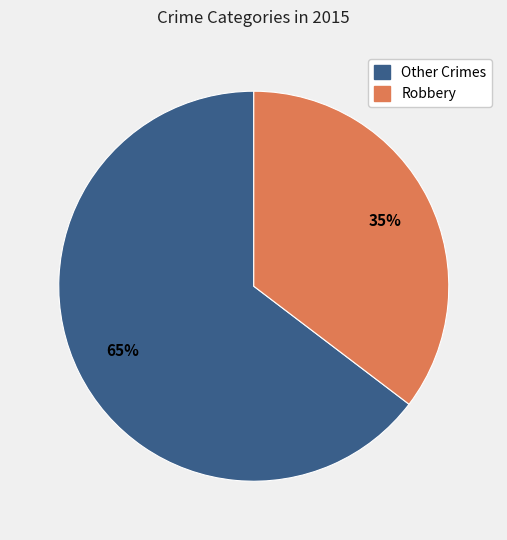

To the nearest percent, what is the average slice percentage?

50%